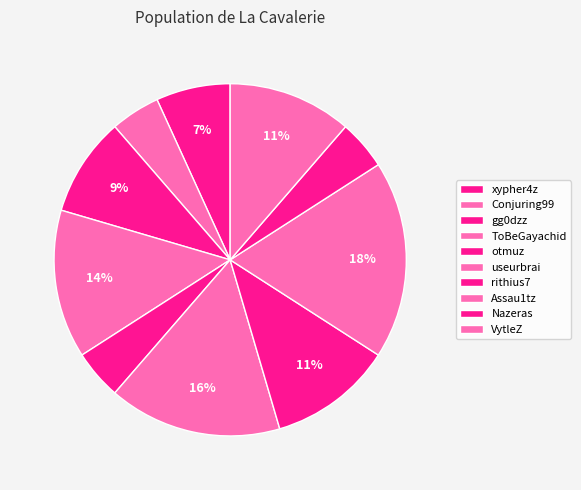

Which slice is the largest?

Assau1tz